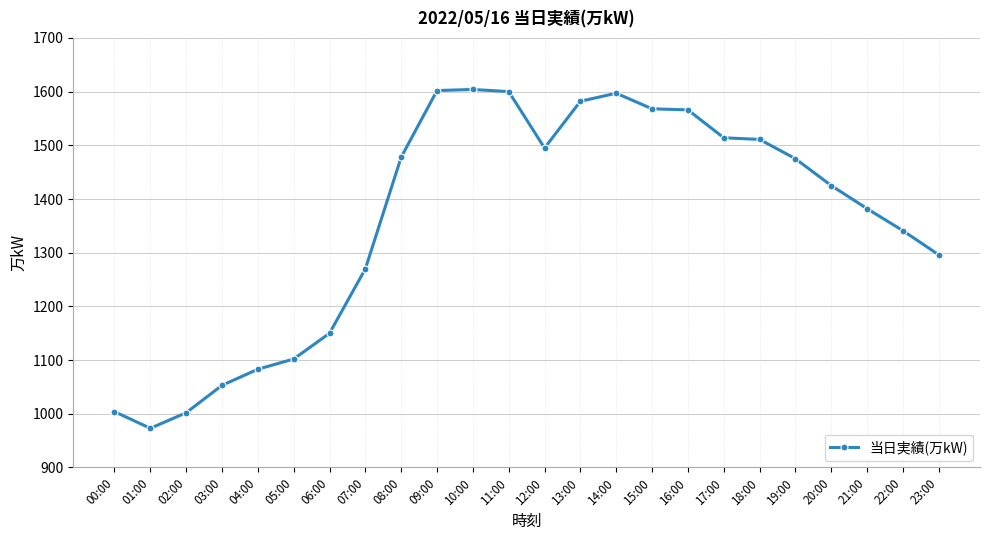

What is the label of the 3rd point from the right?

21:00